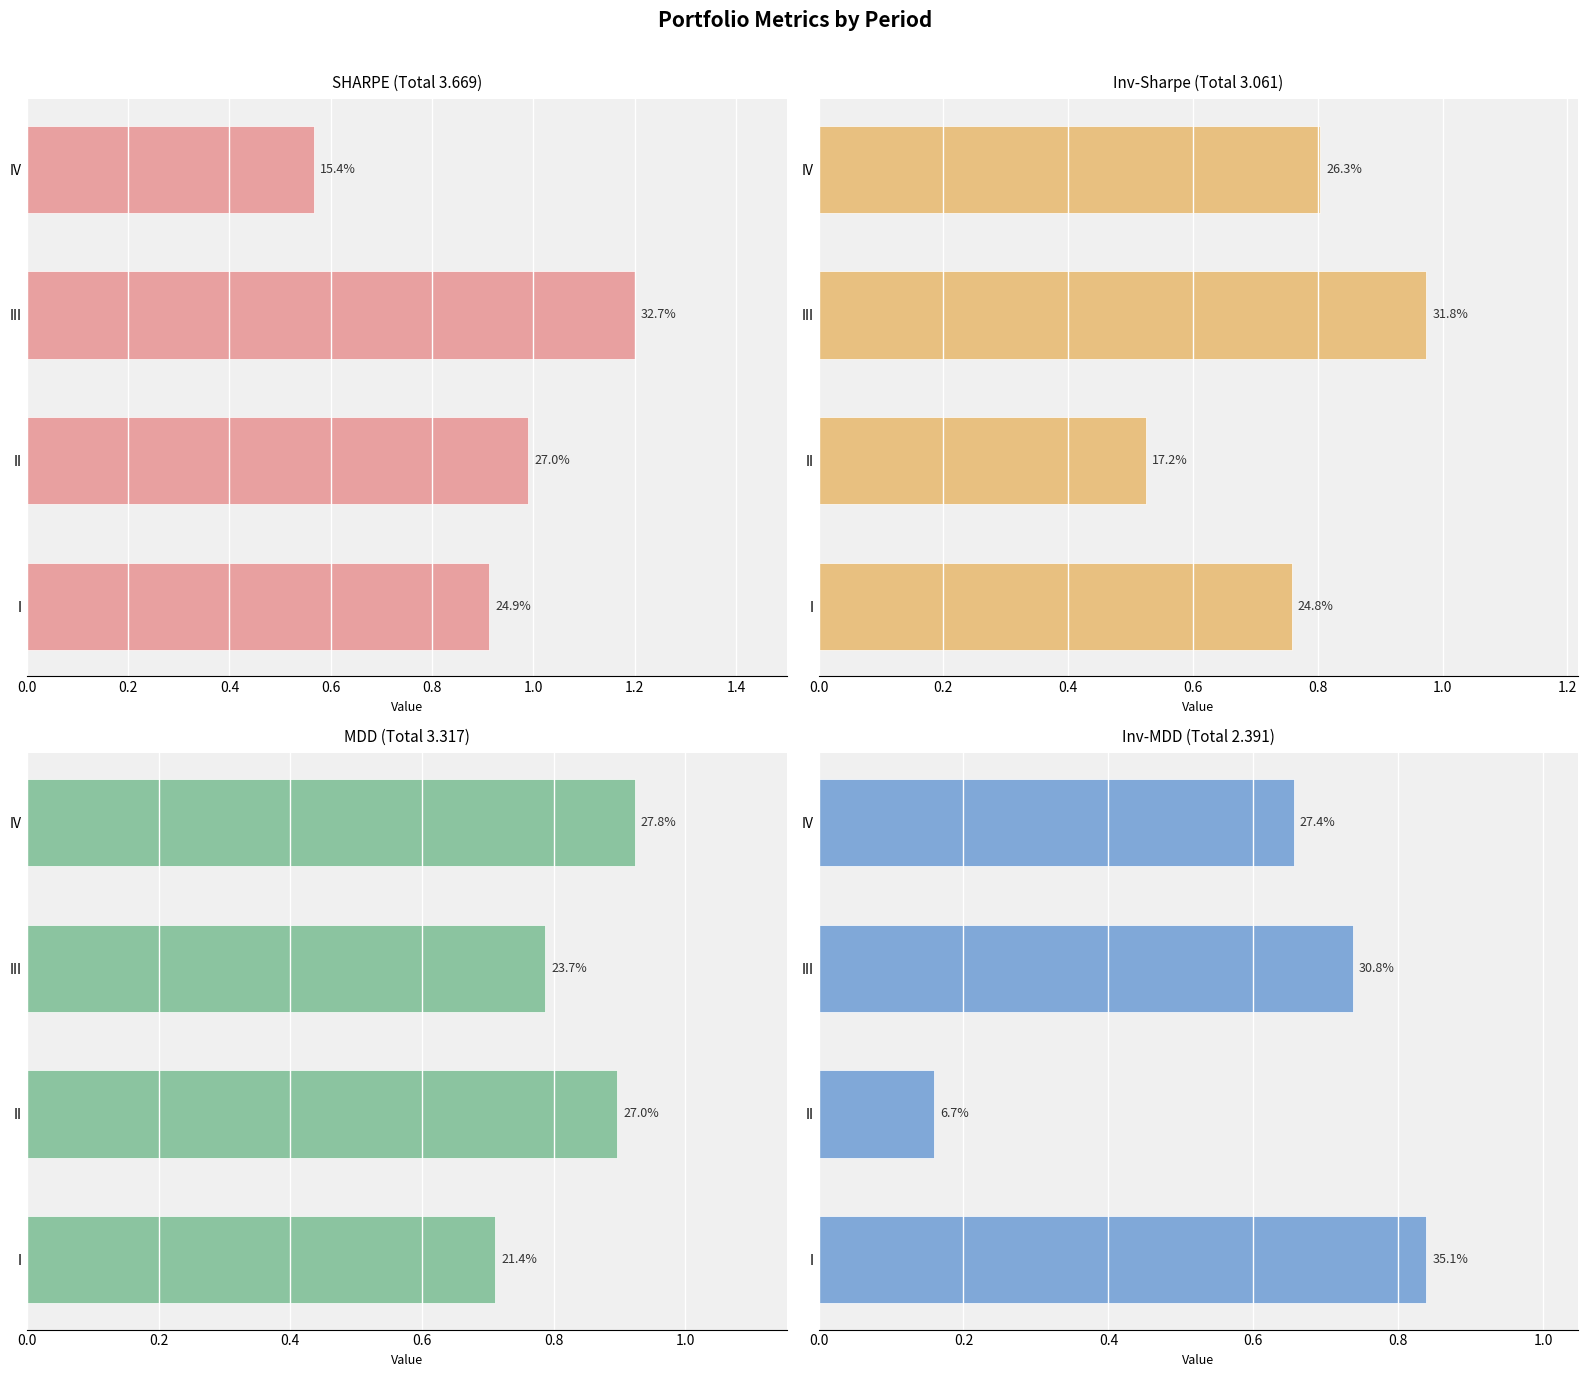

What is the sum of all MDD values?

3.3